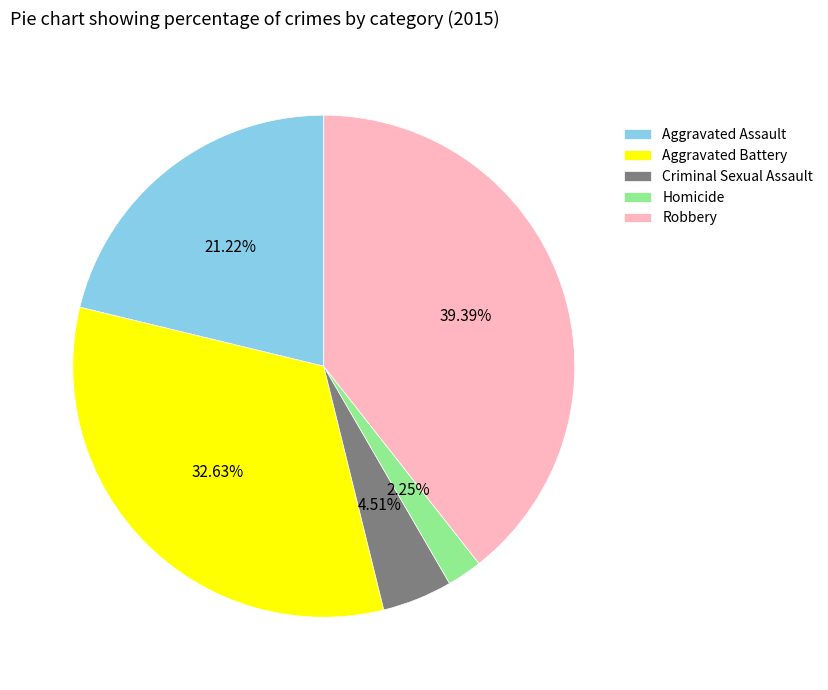

To the nearest percent, what is the combined percentage of Aggravated Assault and Robbery?

61%